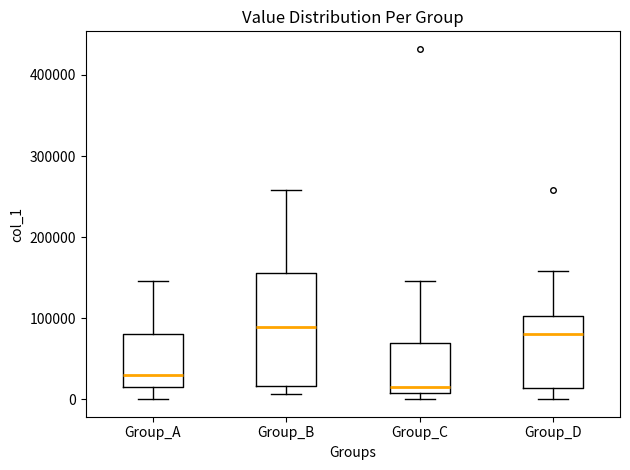

Reading left to right, read every box against the y-axis: the position of its median line, the range the box covers, and the ends of its whiskers. The values are not printed on the chart, so give them approximately, as read against the axis.

Group_A: median 30000, box 10000 to 80000, whiskers 0 to 150000
Group_B: median 90000, box 20000 to 160000, whiskers 10000 to 260000
Group_C: median 20000, box 10000 to 70000, whiskers 0 to 150000
Group_D: median 80000, box 10000 to 100000, whiskers 0 to 160000